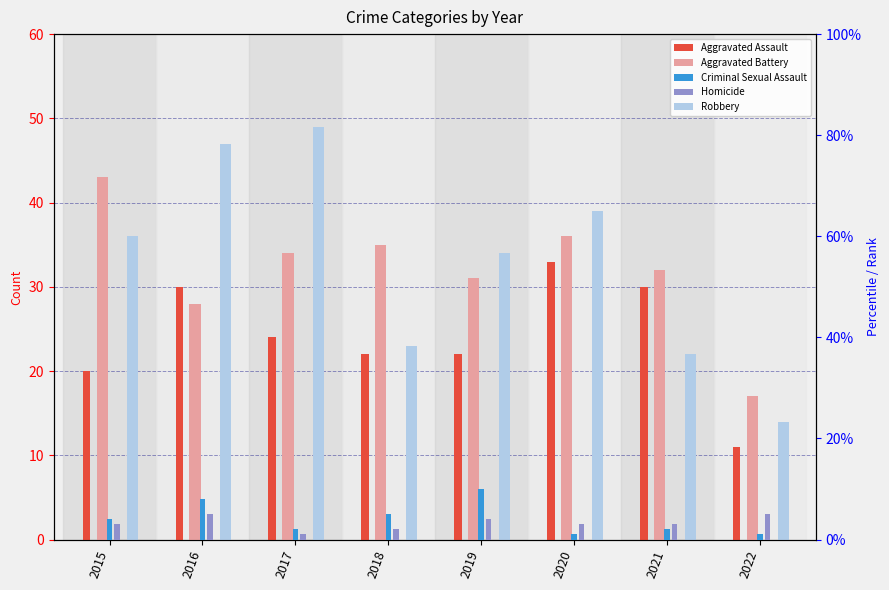

At which category does the chart reach its peak across all series?

2017